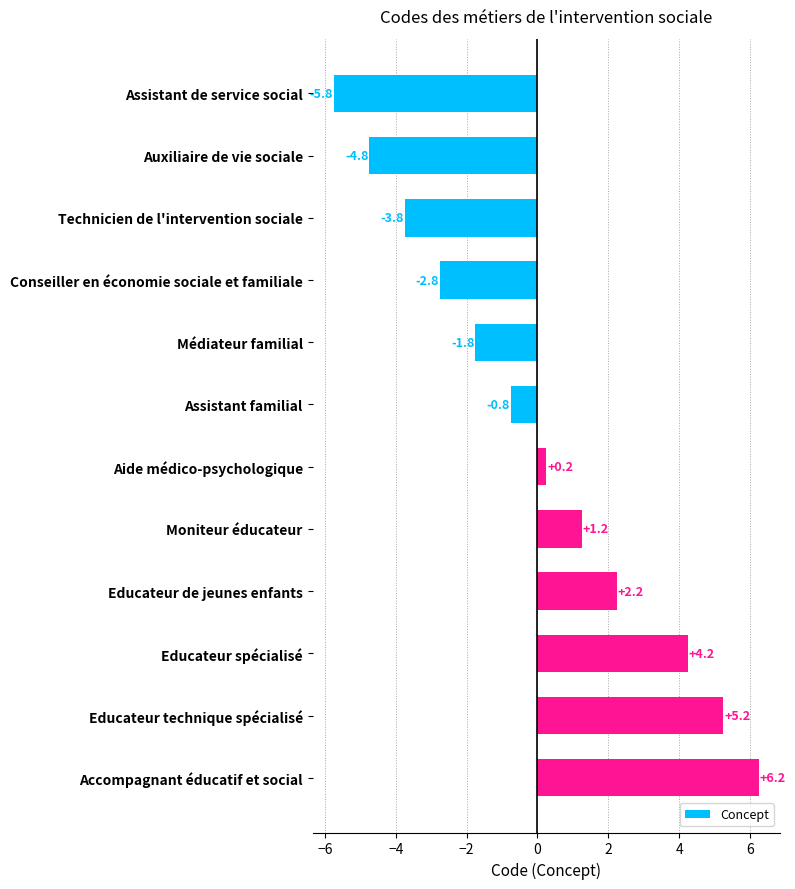

What is the difference between the second highest and minimum values?

11.0